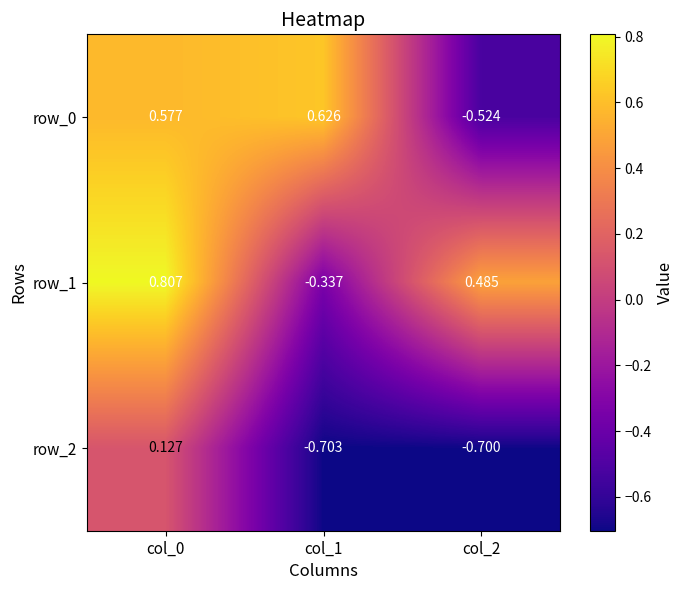

Is the value of row_0 at col_0 greater than the value of row_1 at col_1?

Yes